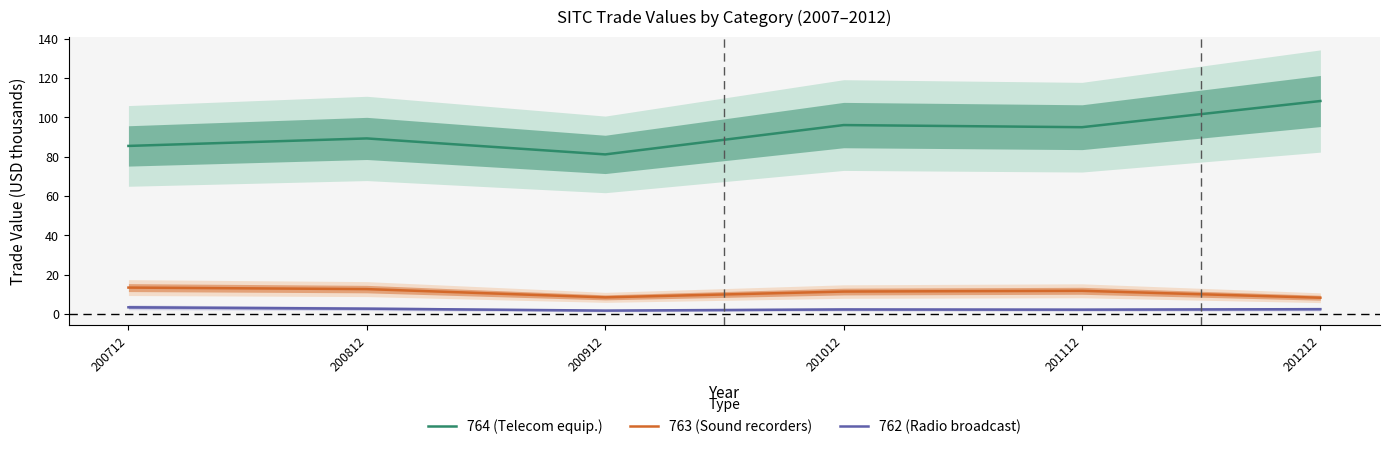

What are all the series names shown in the legend?

764 (Telecom equip.), 763 (Sound recorders), 762 (Radio broadcast)